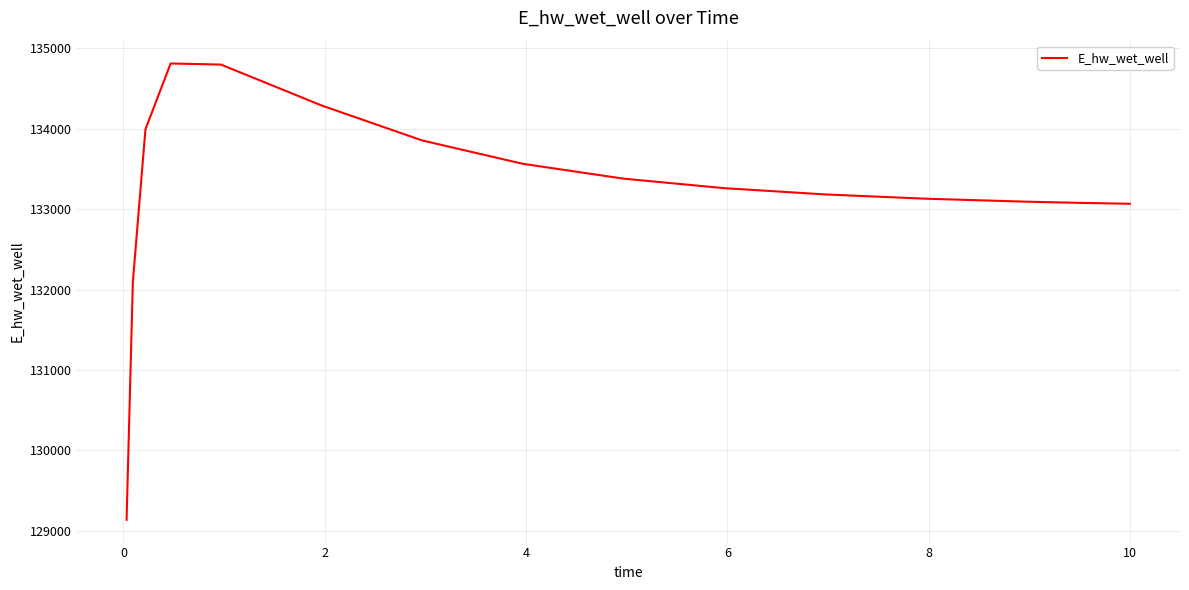

What is the difference between the maximum and minimum values?

5672.3